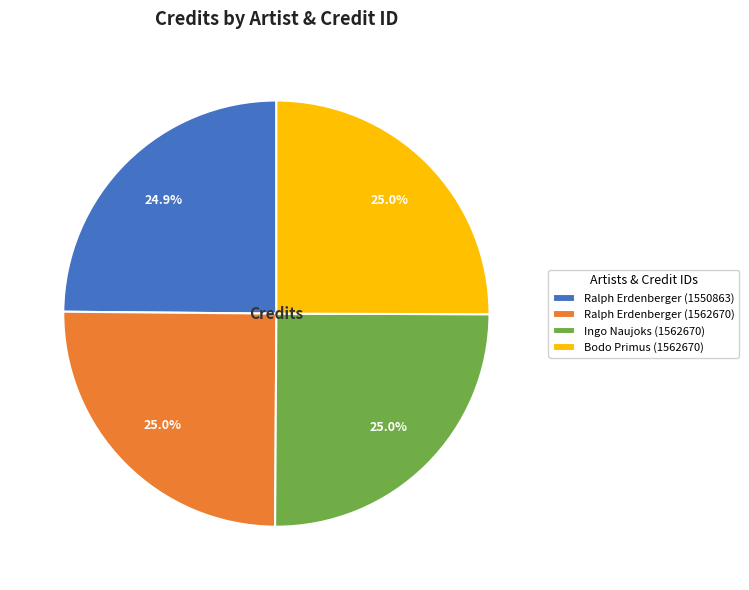

Approximately how many times larger is the value at Bodo Primus (1562670) compared to Ralph Erdenberger (1562670)?

1.0